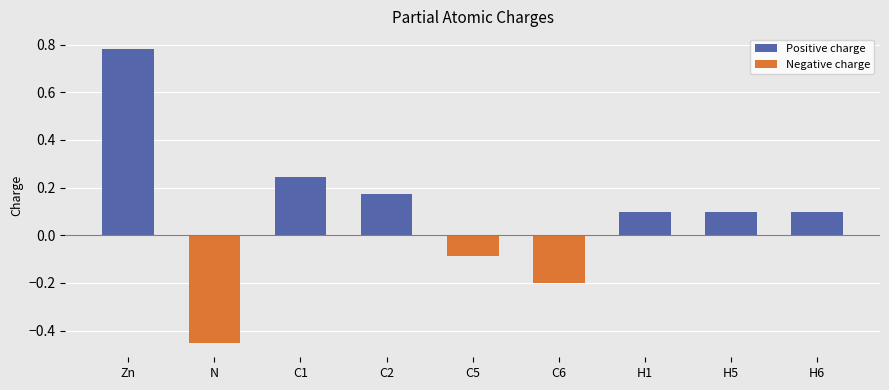

Which label corresponds to the largest value in the chart?

Zn